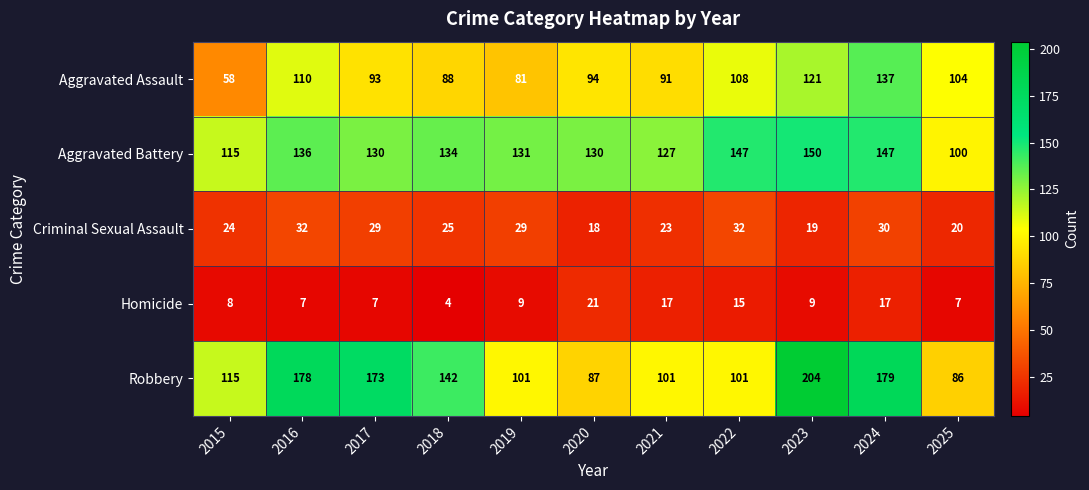

Which series has the largest range (max minus min)?

Robbery